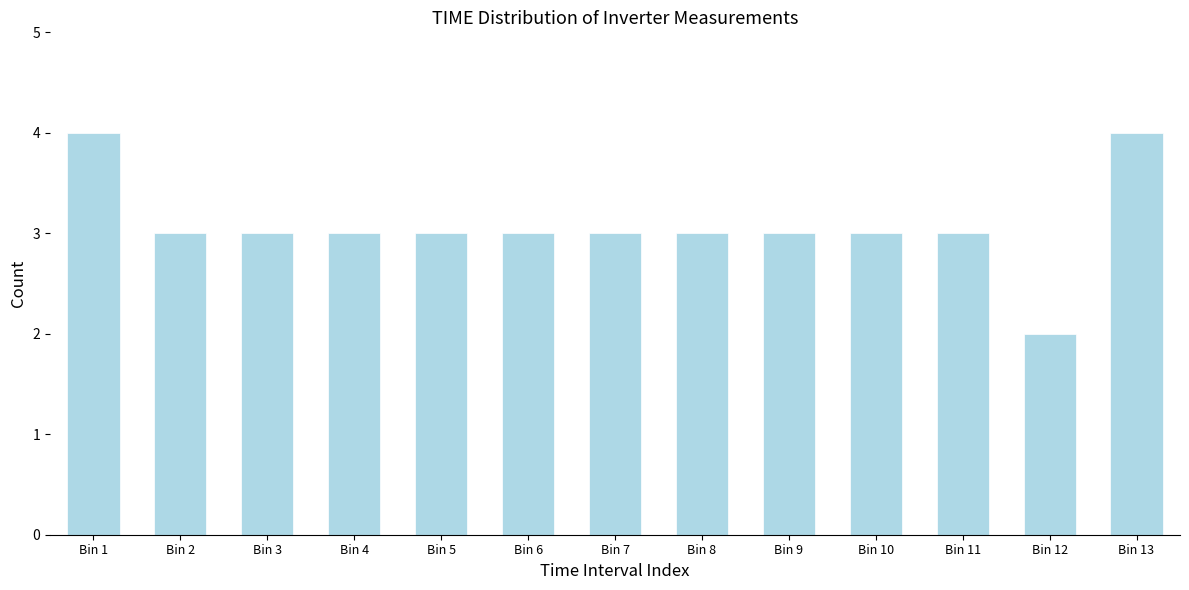

Reading right to left, extract all data points from this chart.

Bin 13=4	Bin 12=2	Bin 11=3	Bin 10=3	Bin 9=3	Bin 8=3	Bin 7=3	Bin 6=3	Bin 5=3	Bin 4=3	Bin 3=3	Bin 2=3	Bin 1=4